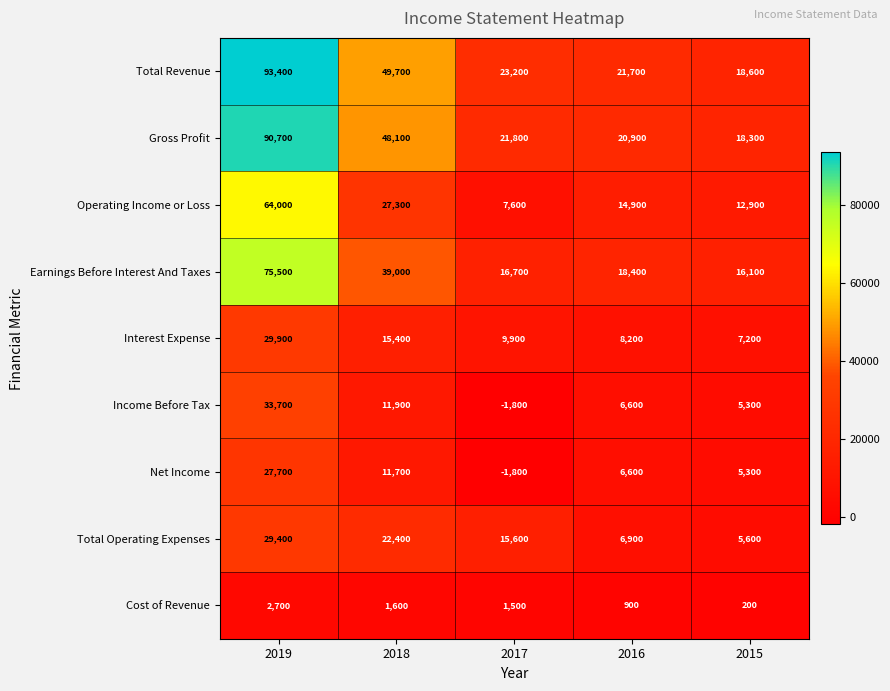

What is the difference between the Interest Expense values at 2019 and 2016?

21700